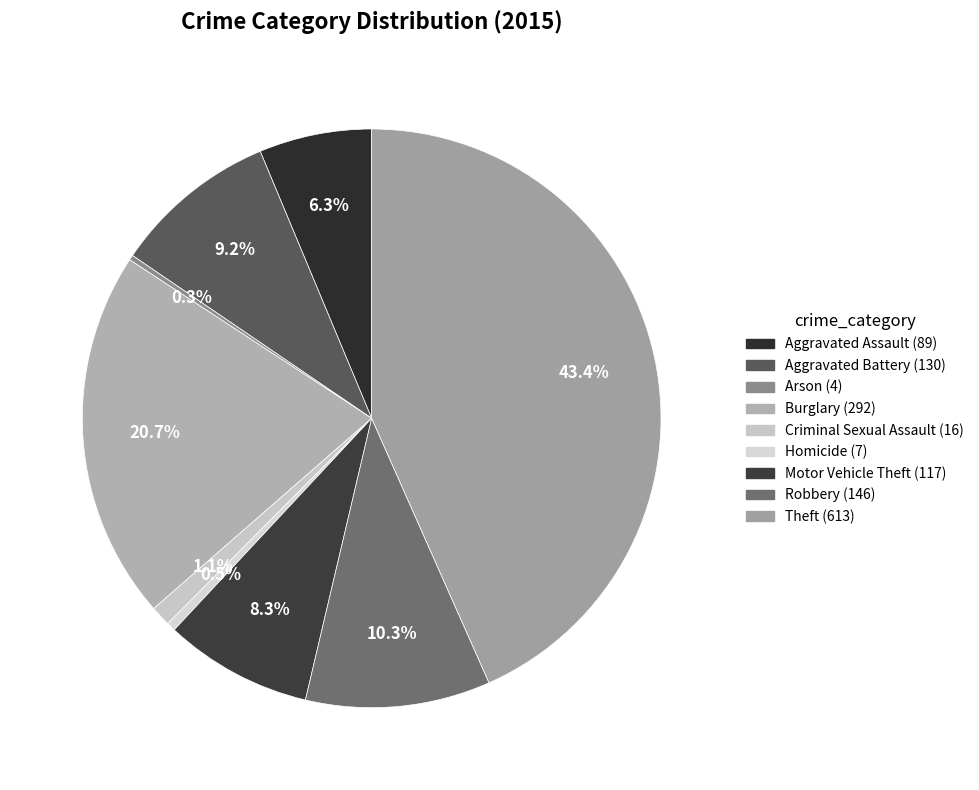

What percentage is the Theft slice, to the nearest percent?

43%